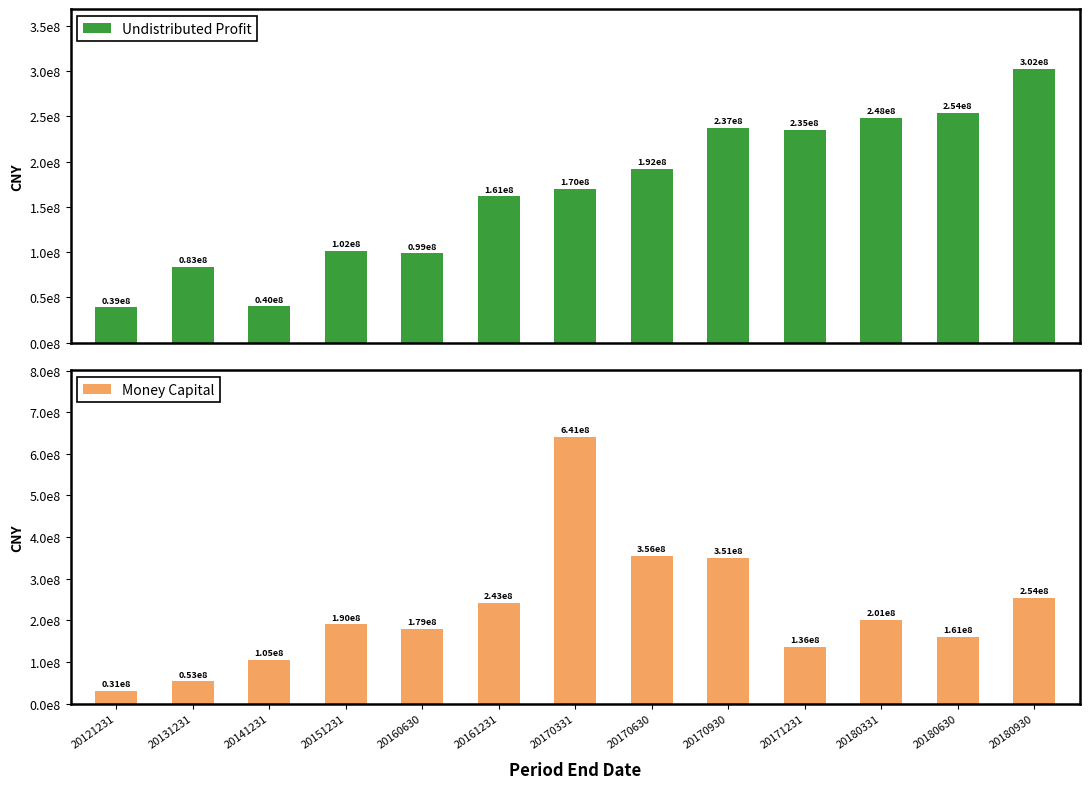

List the series in order of their peak value, highest first.

Money Capital, Undistributed Profit